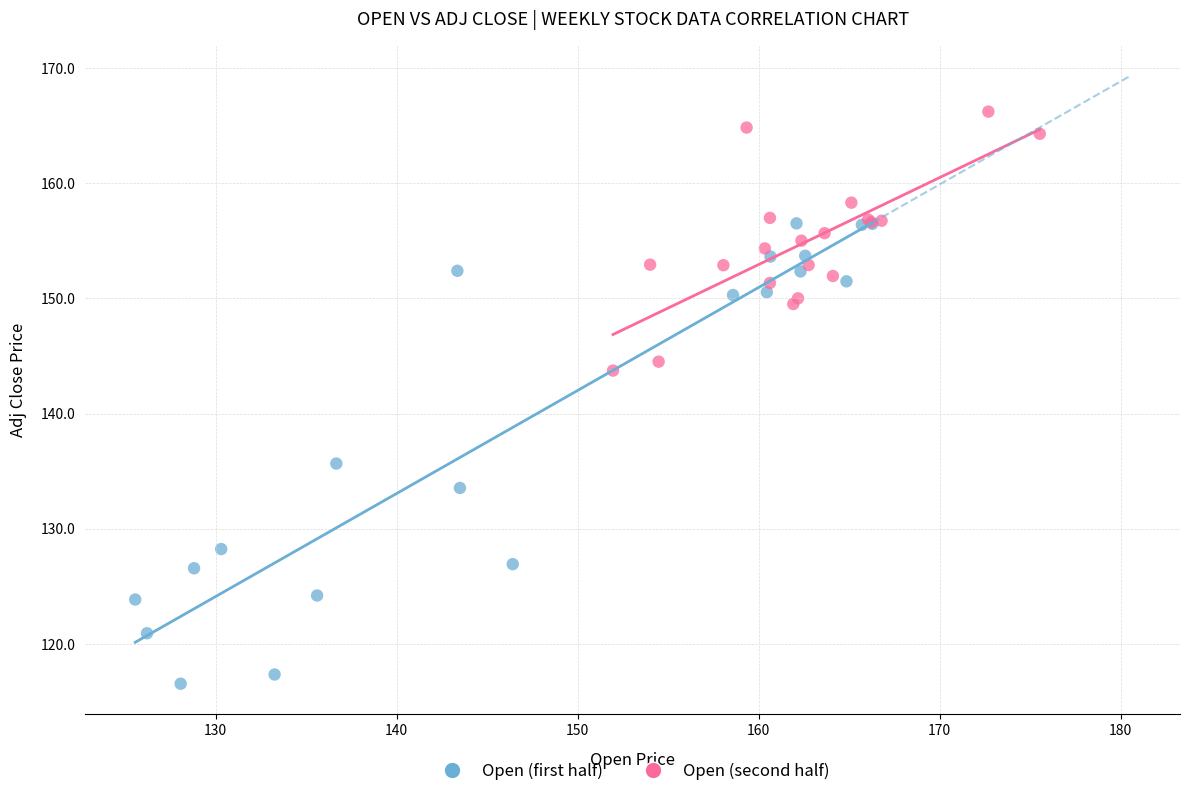

Which series contains the lowest Y value?

Open (first half)